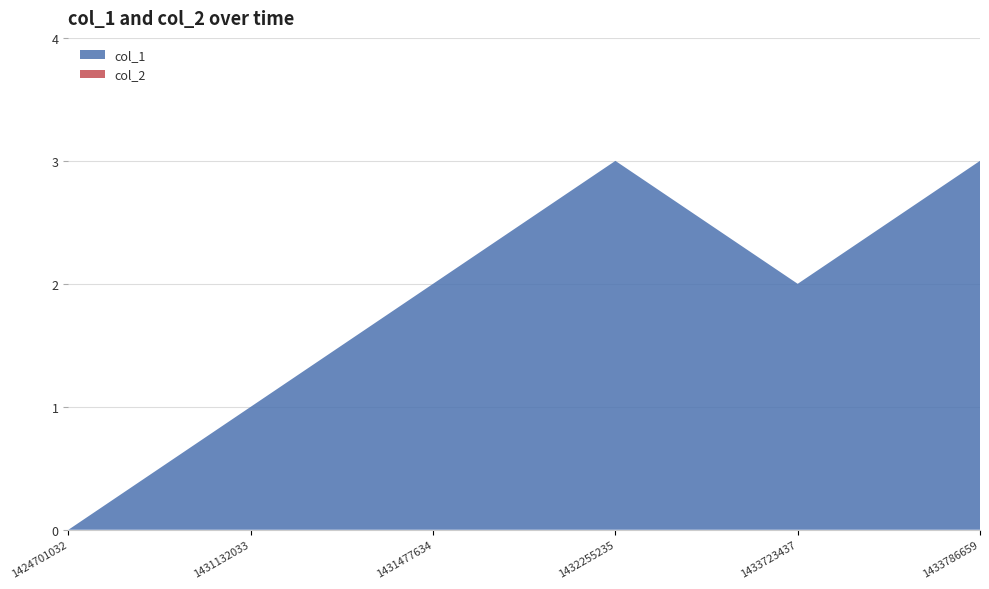

Reading right to left, transcribe all the data shown in this chart.

col_1: 3	2	3	2	1	0
col_2: 0	0	0	0	0	0